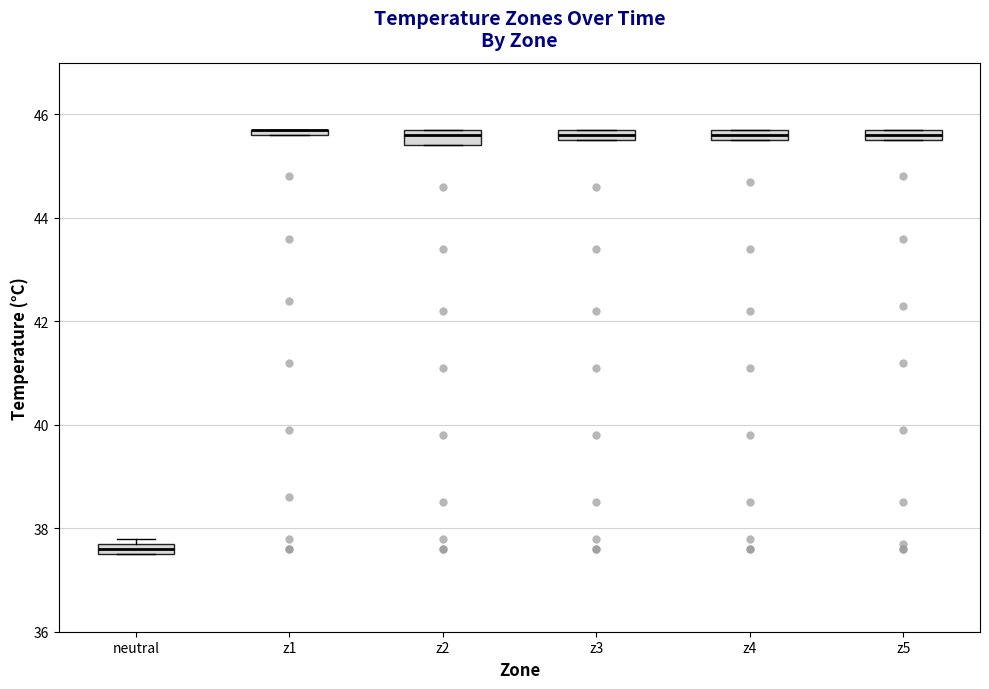

Where is the lower edge of the box for z2 on the y-axis? The values are not printed on the chart, so give them approximately, as read against the axis.

45.4